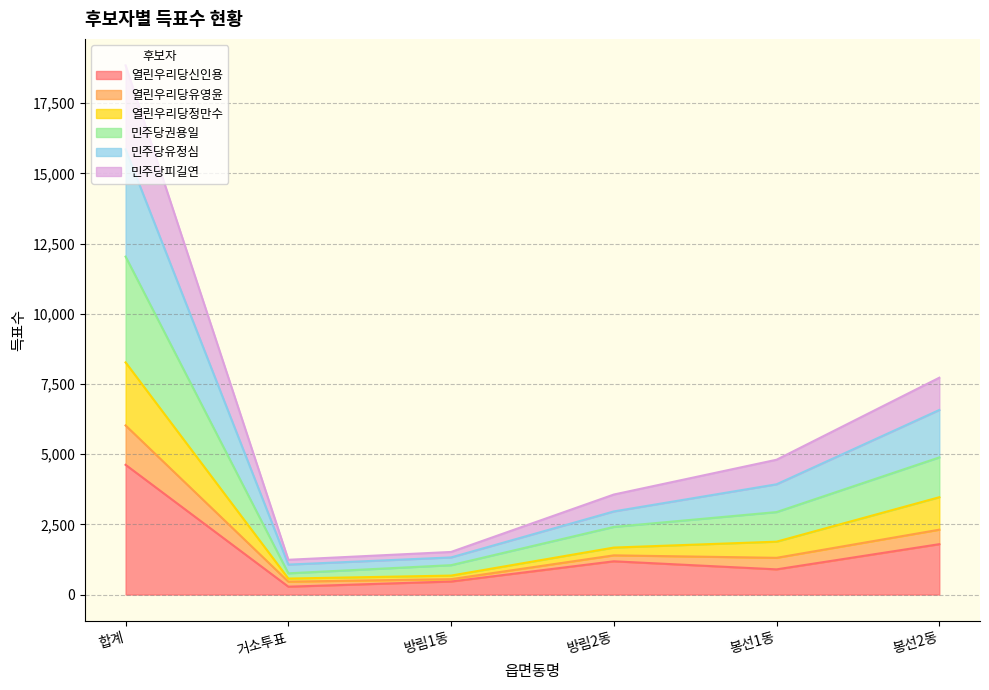

What is the maximum value shown in the chart?

18847